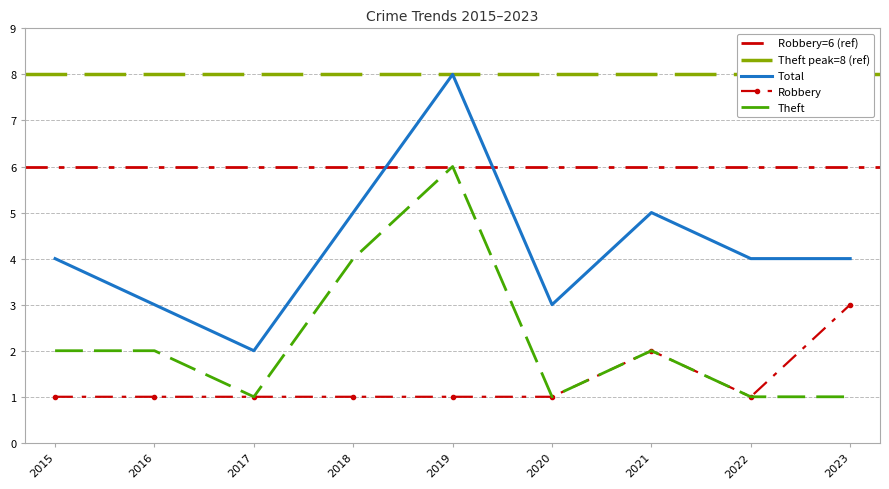

The Total series shows 4 at 2022. True or false?

True